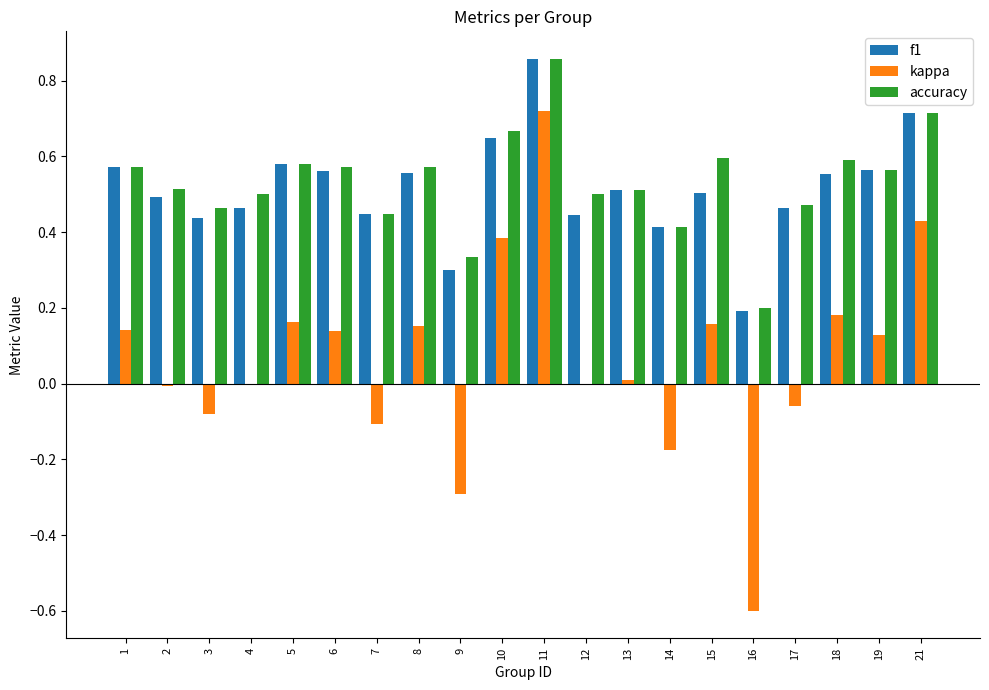

At which category is the sum across all series the highest?

11